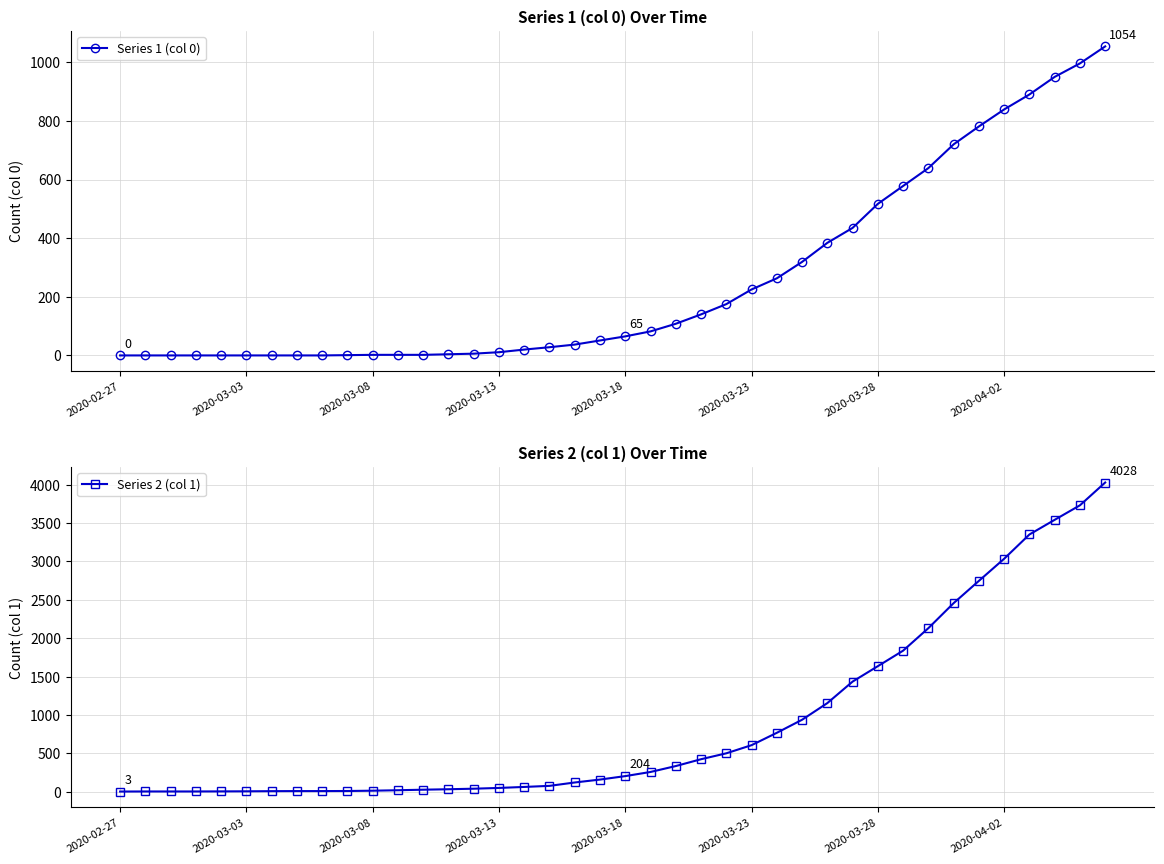

Read the Series 2 (col 1) value at 19, to the nearest 100.

200